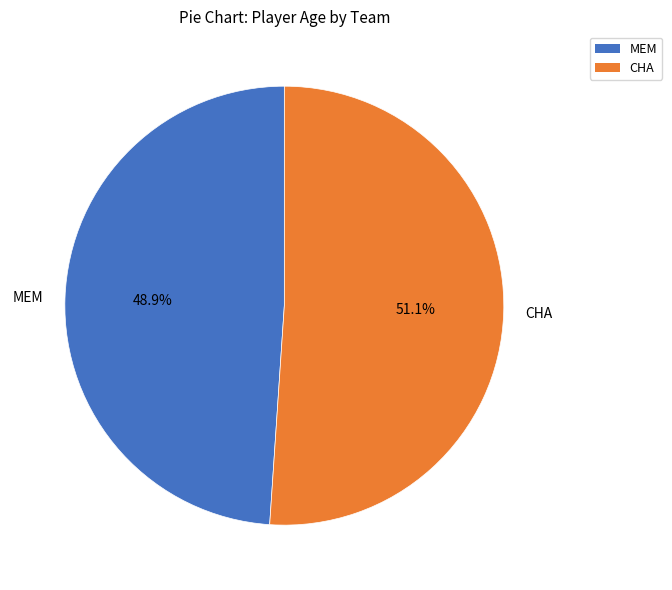

What percentage is the MEM slice, to the nearest percent?

49%